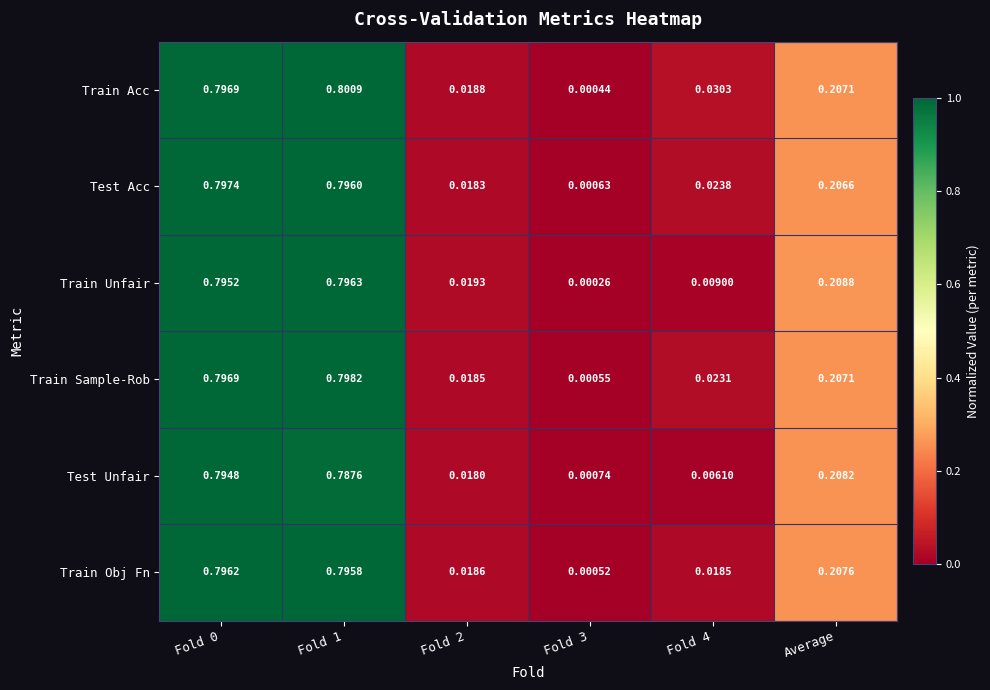

Which series has the largest range (max minus min)?

Train Acc